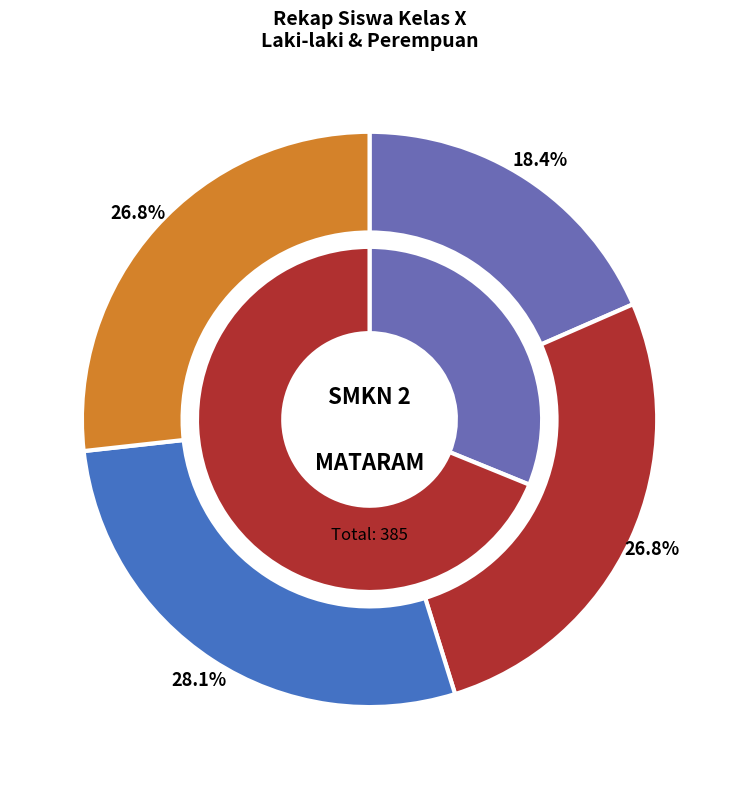

What is the total percentage of 10 and jumlah?

31.7%